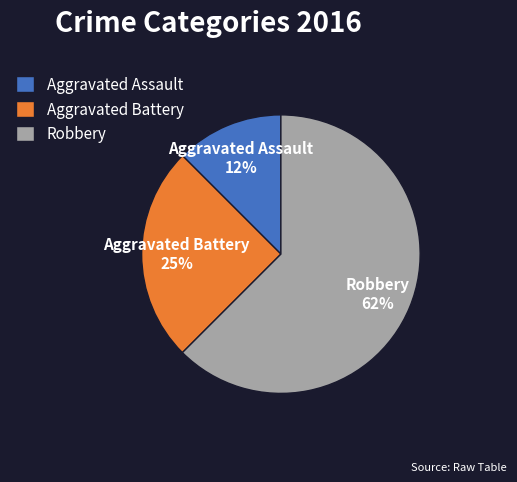

Which category accounts for the majority?

Robbery